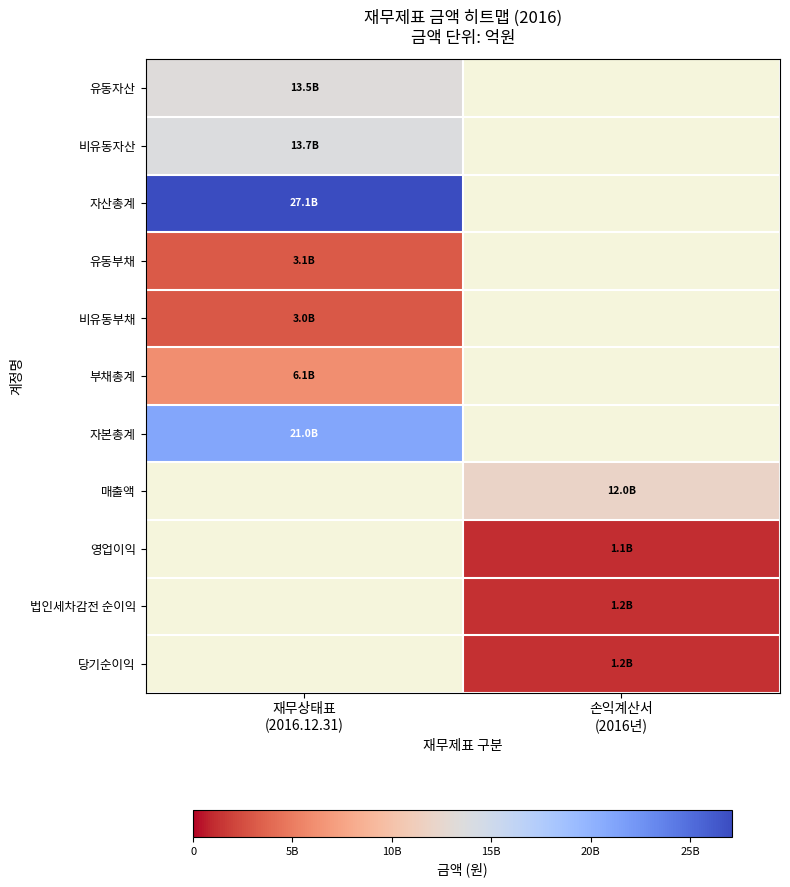

Rank the series by their maximum value, from lowest to highest.

영업이익, 법인세차감전 순이익, 당기순이익, 비유동부채, 유동부채, 부채총계, 매출액, 유동자산, 비유동자산, 자본총계, 자산총계